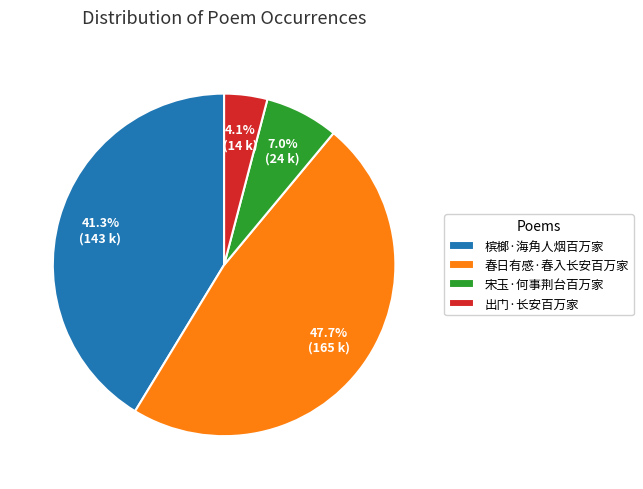

Which has a higher value, 宋玉·何事荆台百万家 or 春日有感·春入长安百万家?

春日有感·春入长安百万家